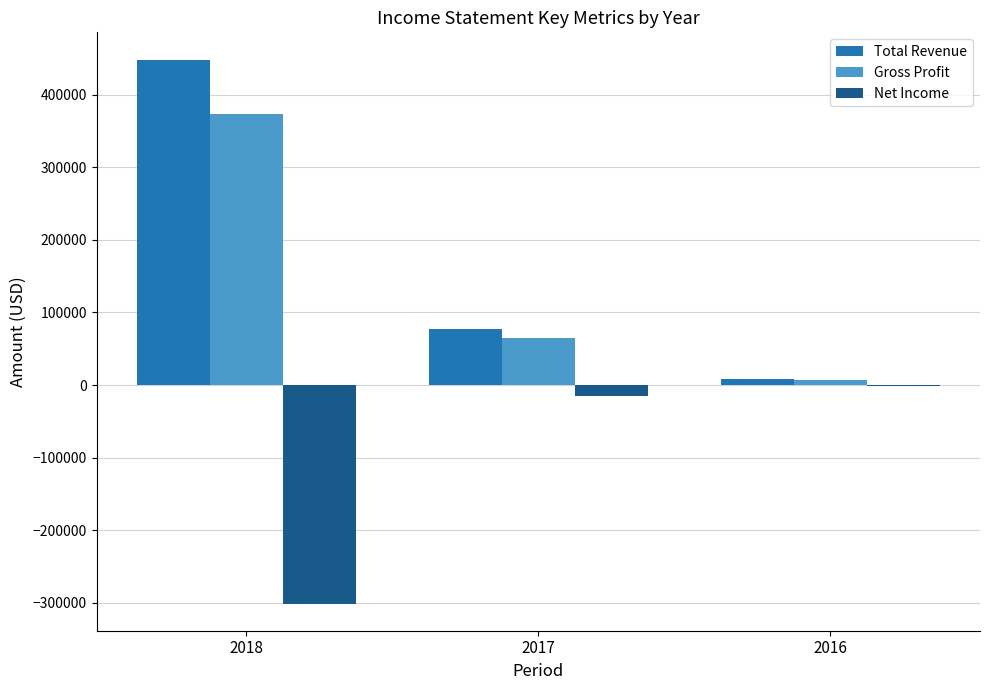

Is the value of Net Income at 2018 greater than the value of Gross Profit at 2018?

No